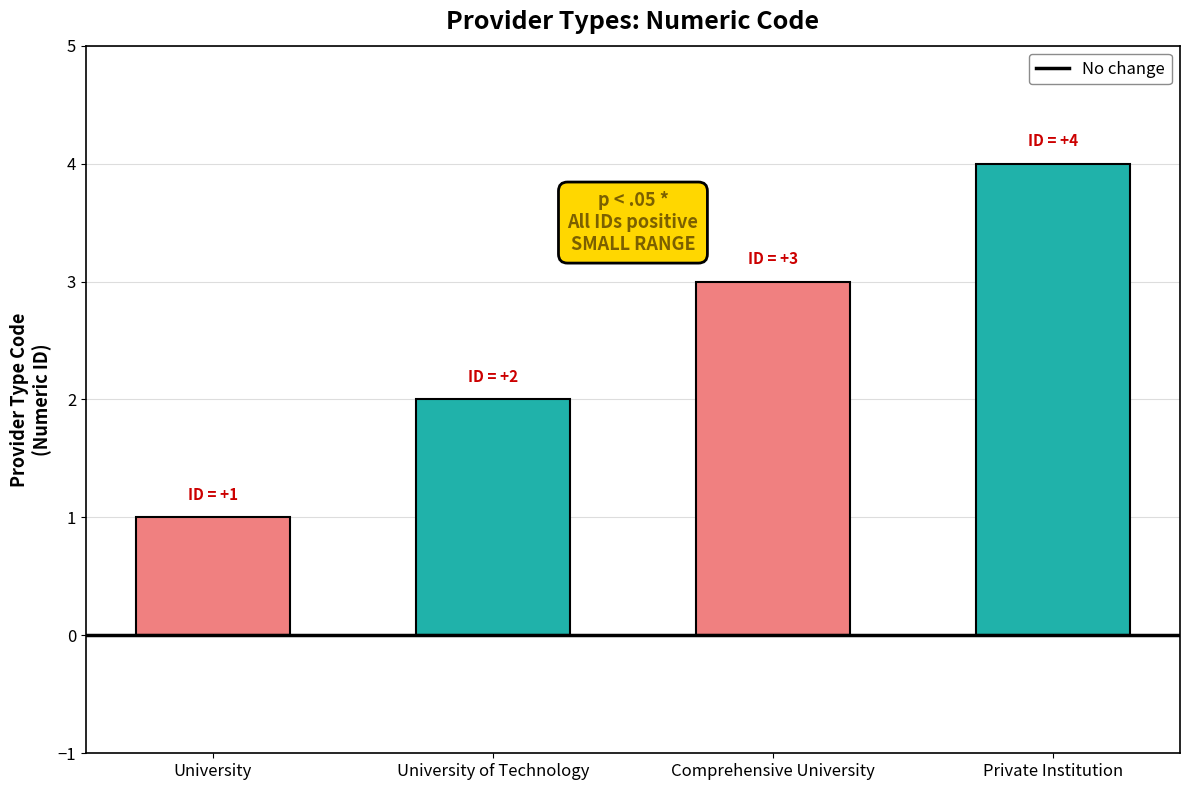

List the labels in order of value, largest first.

Private Institution, Comprehensive University, University of Technology, University